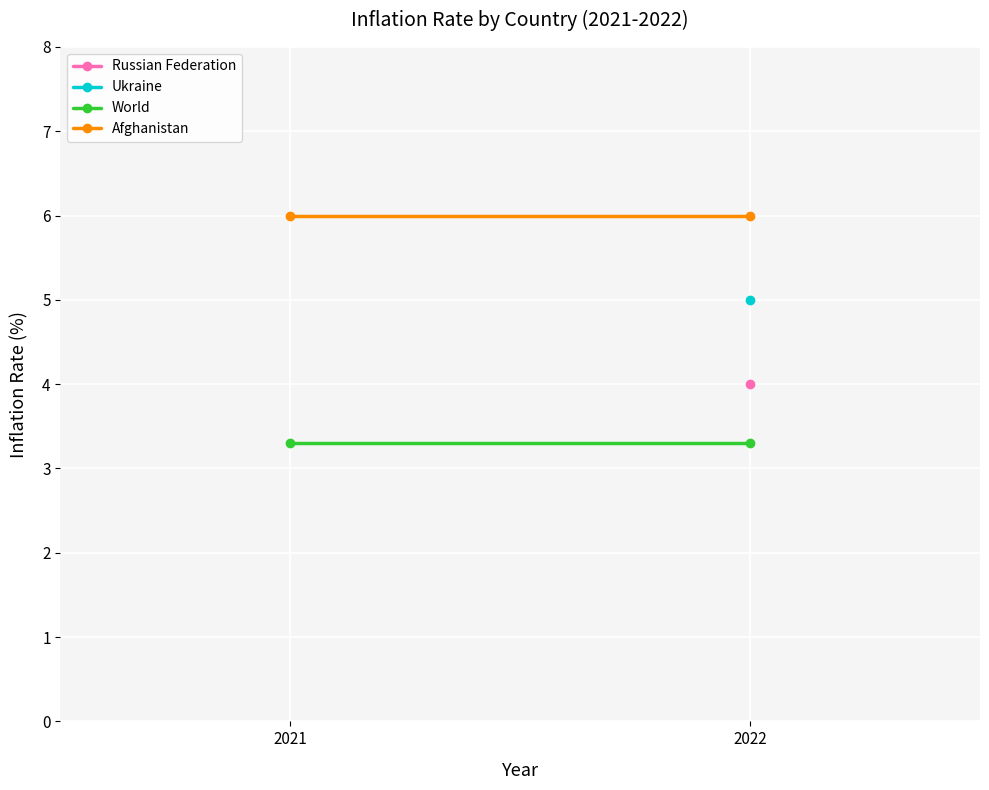

What is the total value across all series at 2022?

9.3